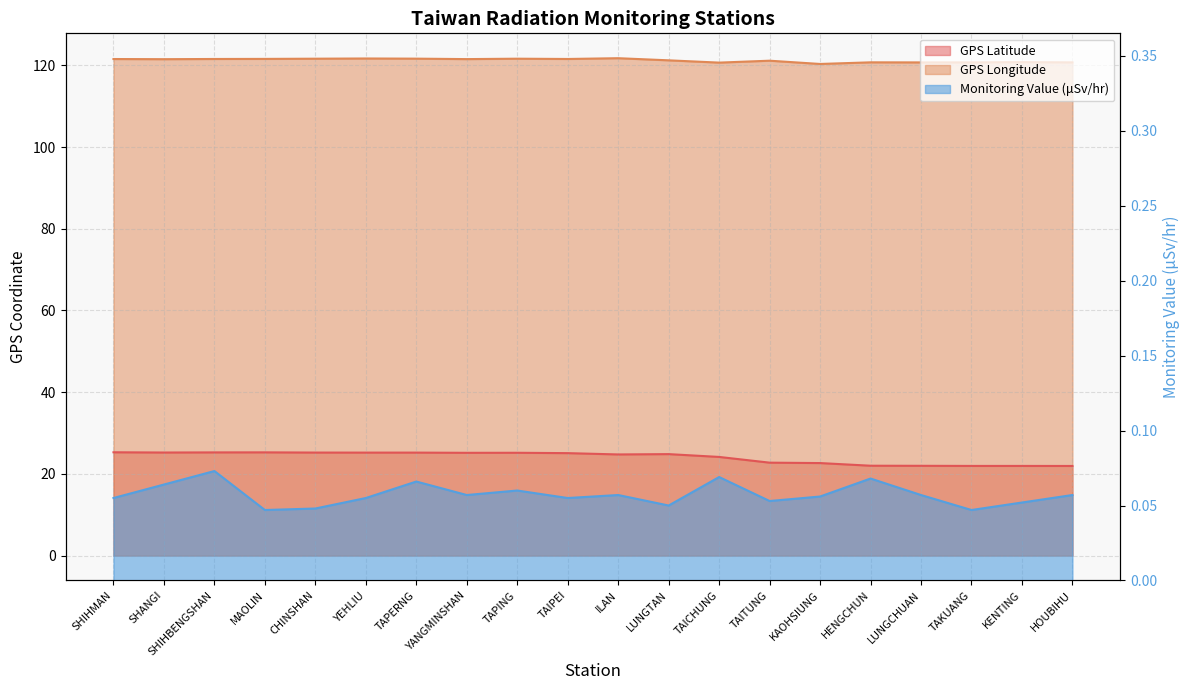

Which series has the largest range (max minus min)?

GPS Latitude